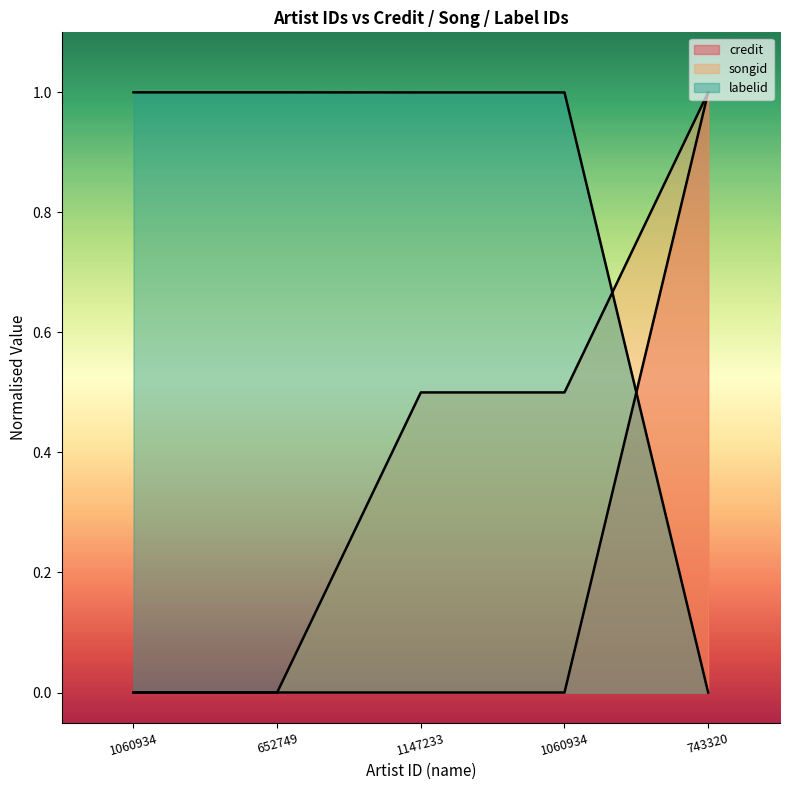

What is the sum of all credit values?

1.0